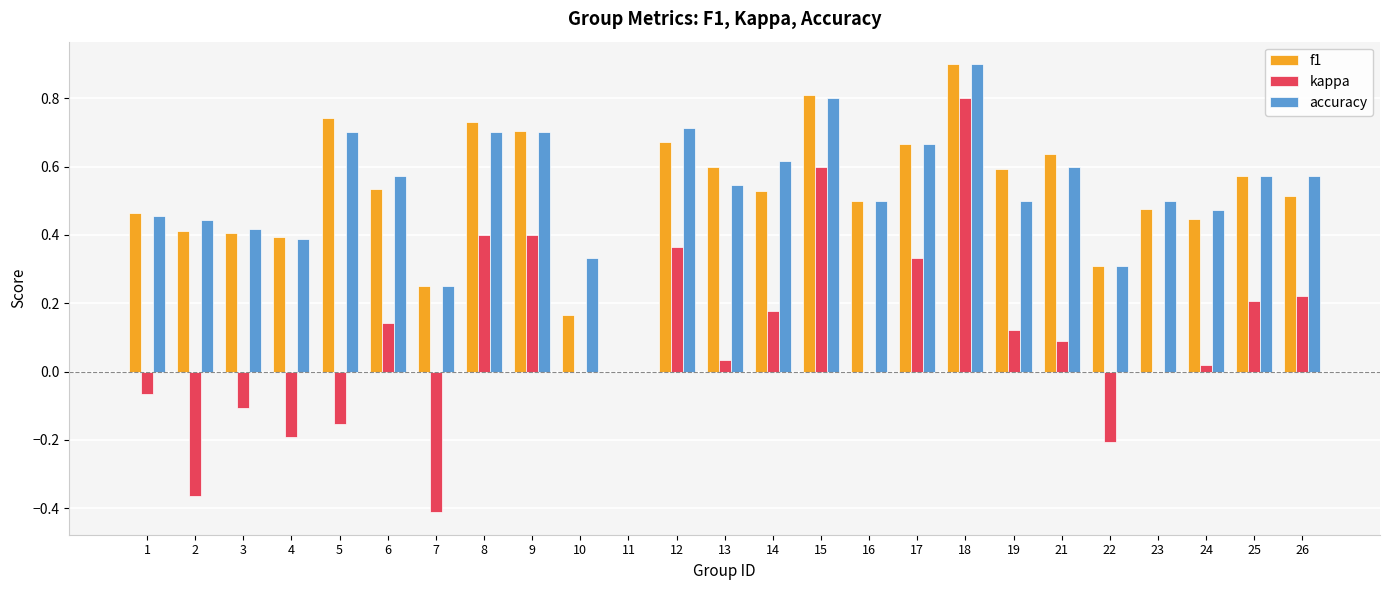

What is the sum of all accuracy values?

13.2